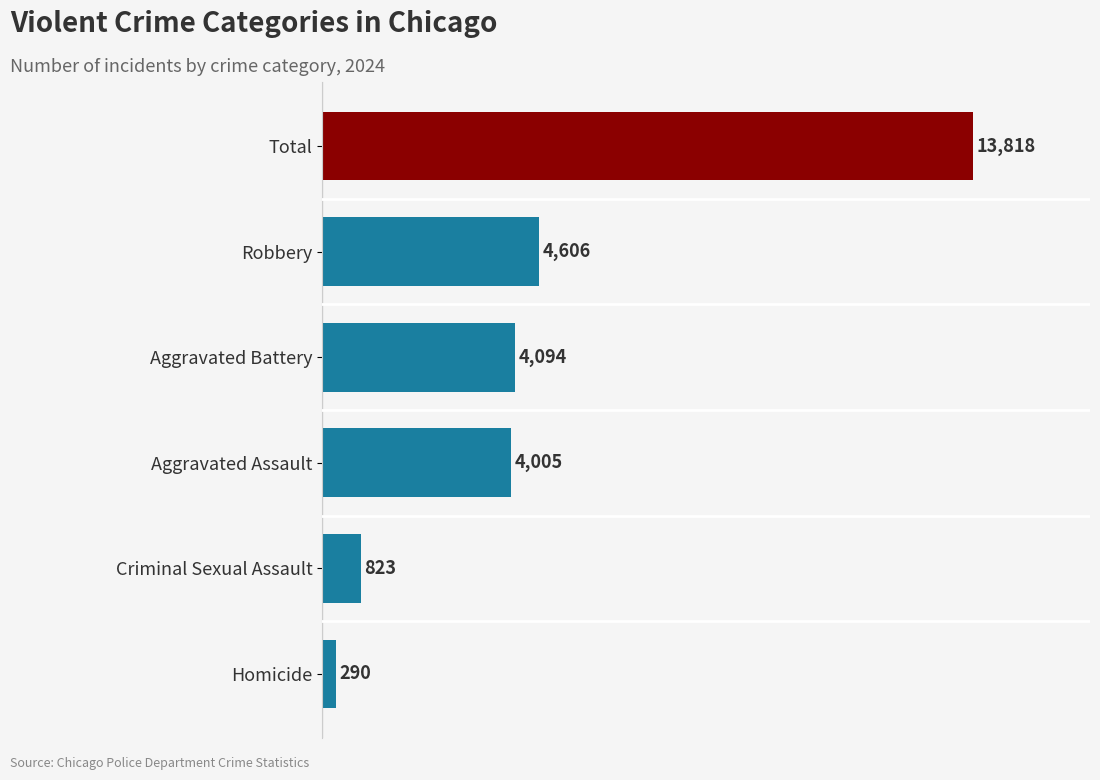

What is the difference between the maximum and minimum values?

13528